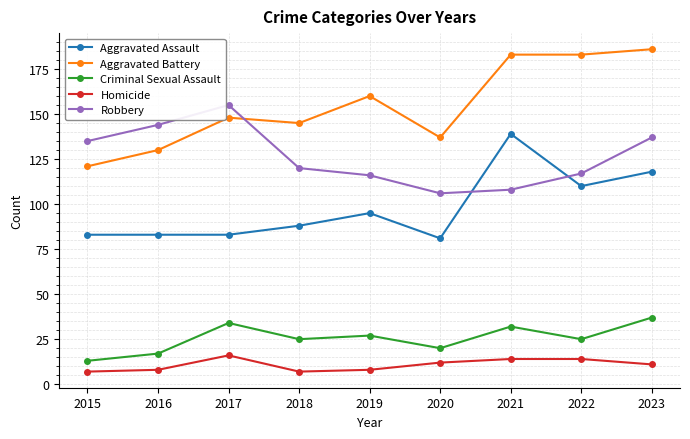

Which category has the highest value in the Aggravated Assault series?

2021